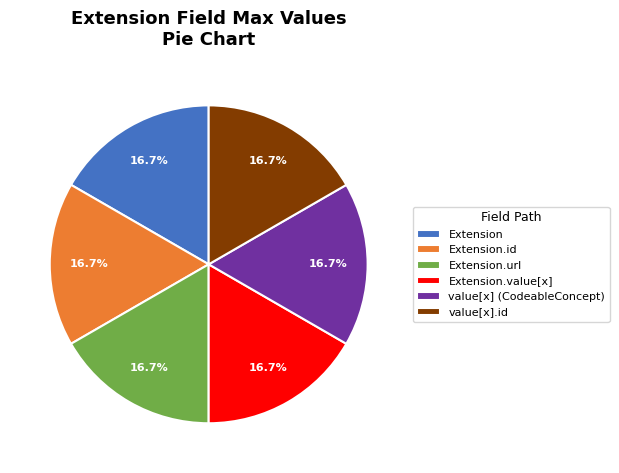

What percentage is NOT represented by Extension.id?

83.3%